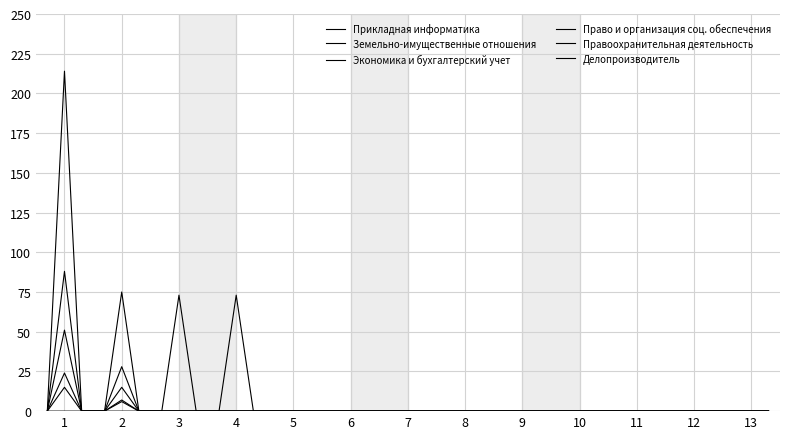

At which label is Право и организация соц. обеспечения closest to 107?

2